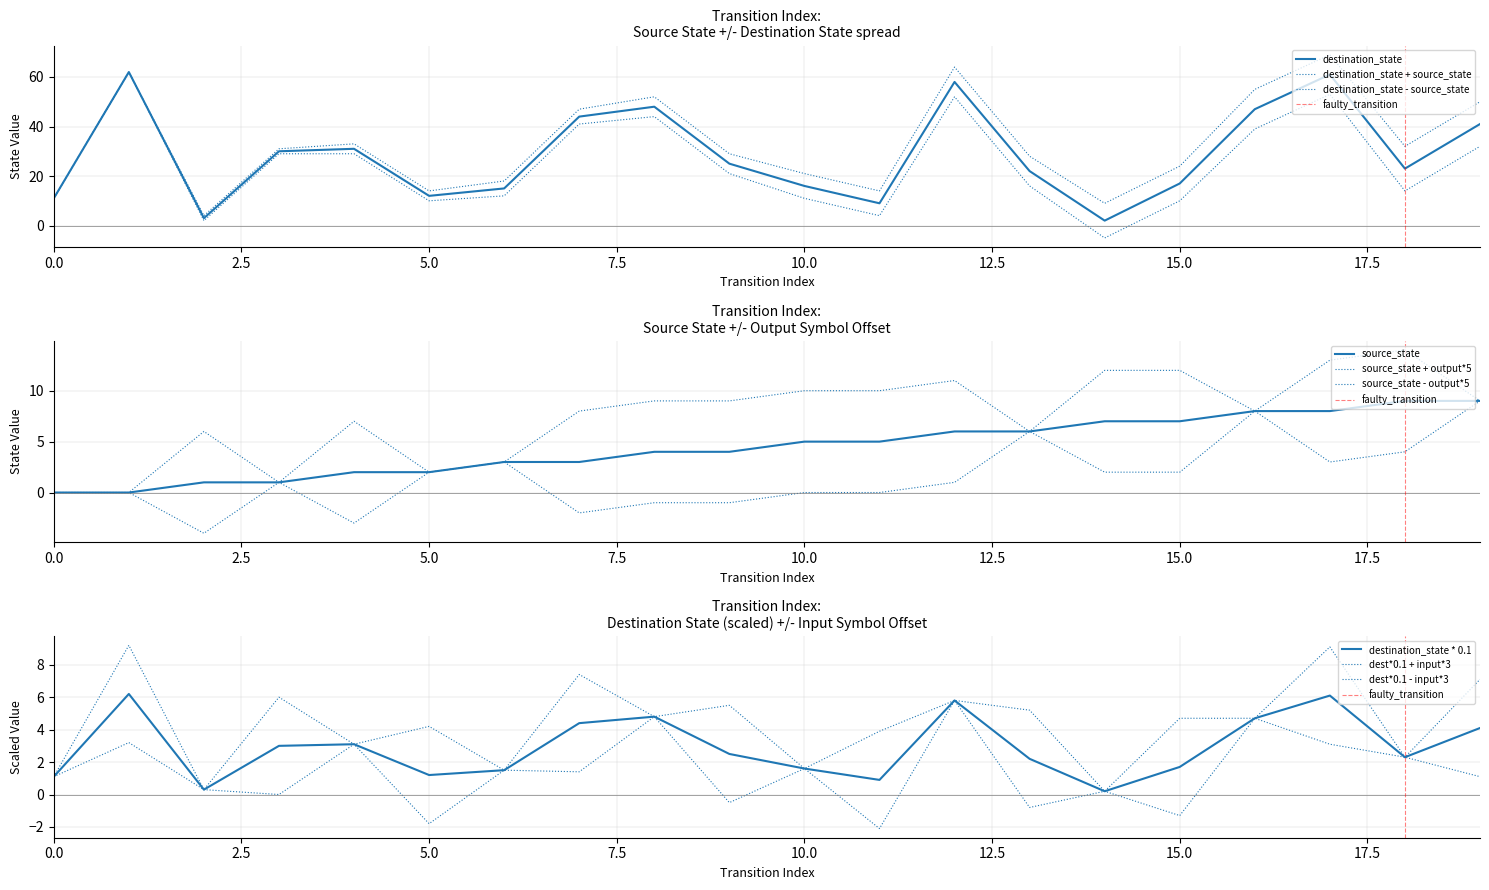

Rank the series at 3 from highest to lowest value.

destination_state, source_state